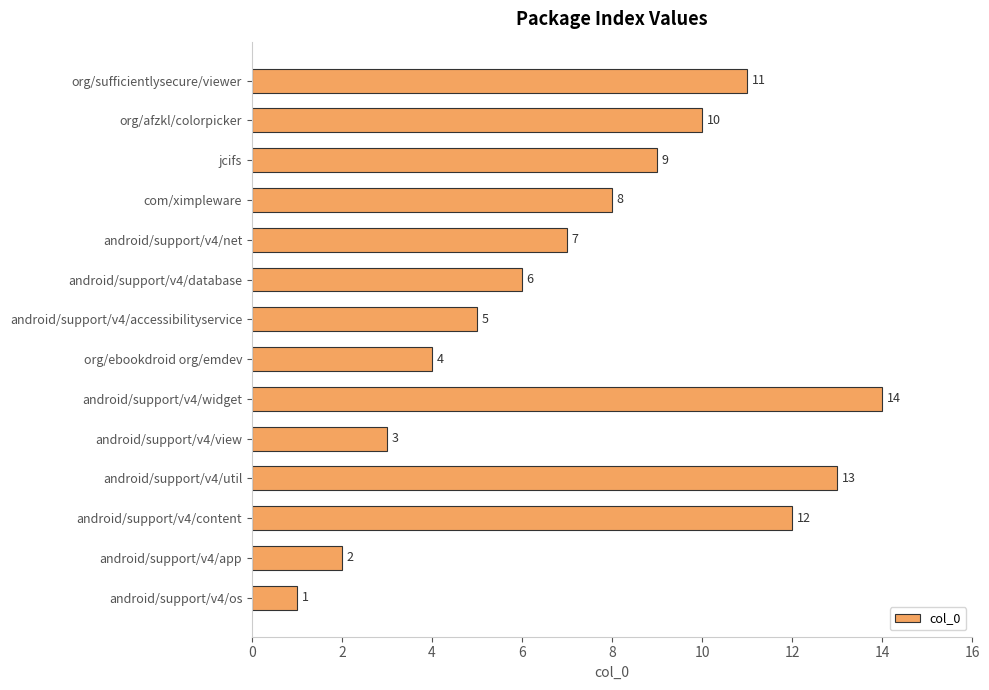

How many bars are there in total?

14